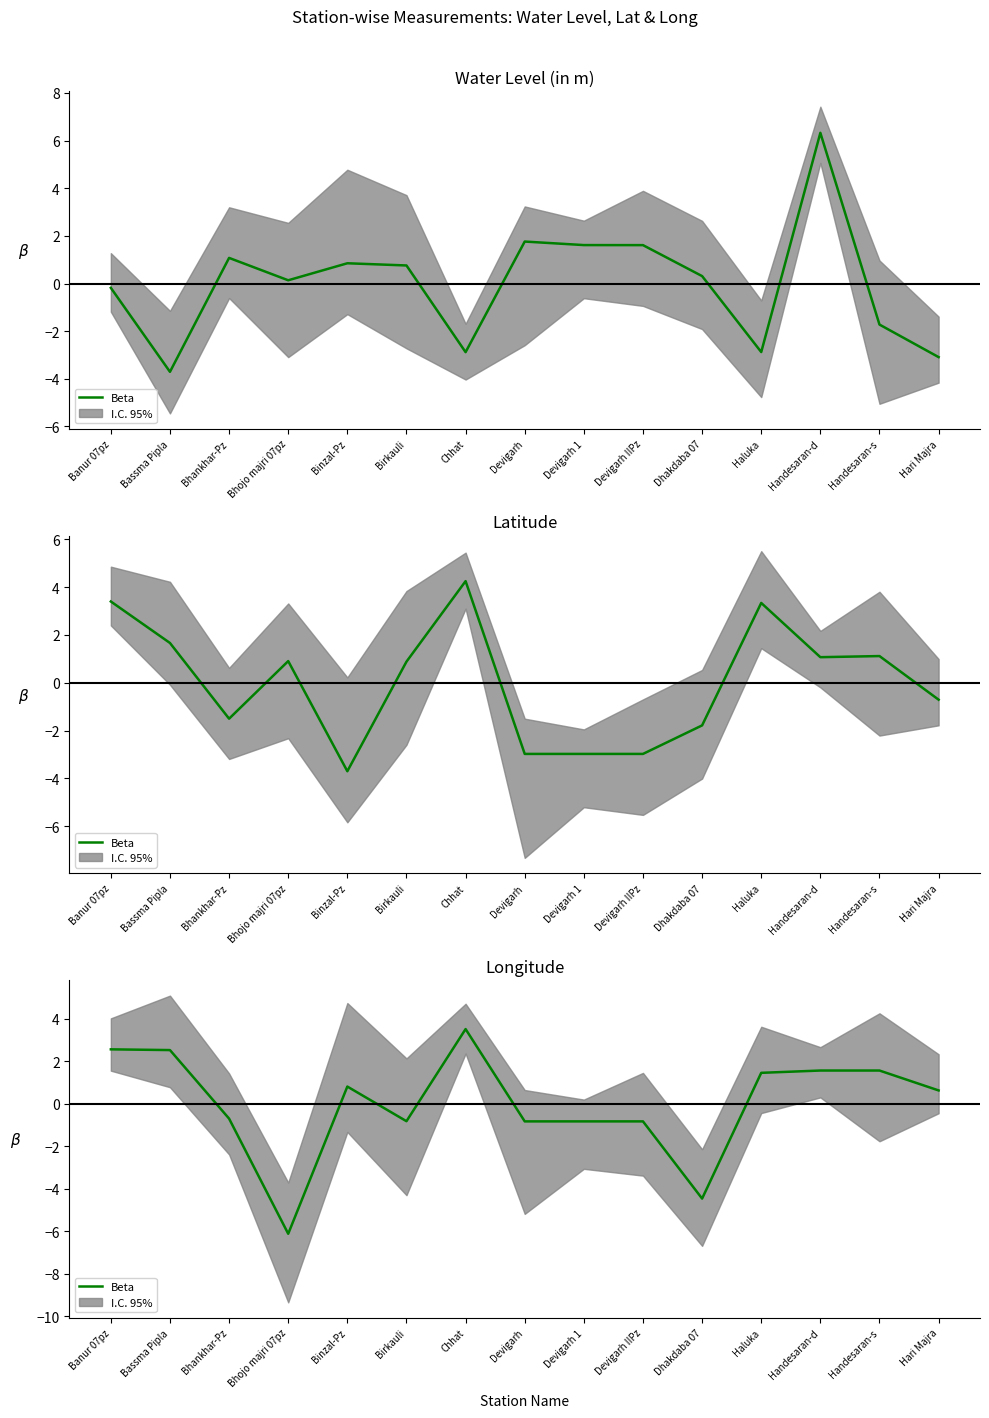

Which category has the highest value across all series?

Chhat